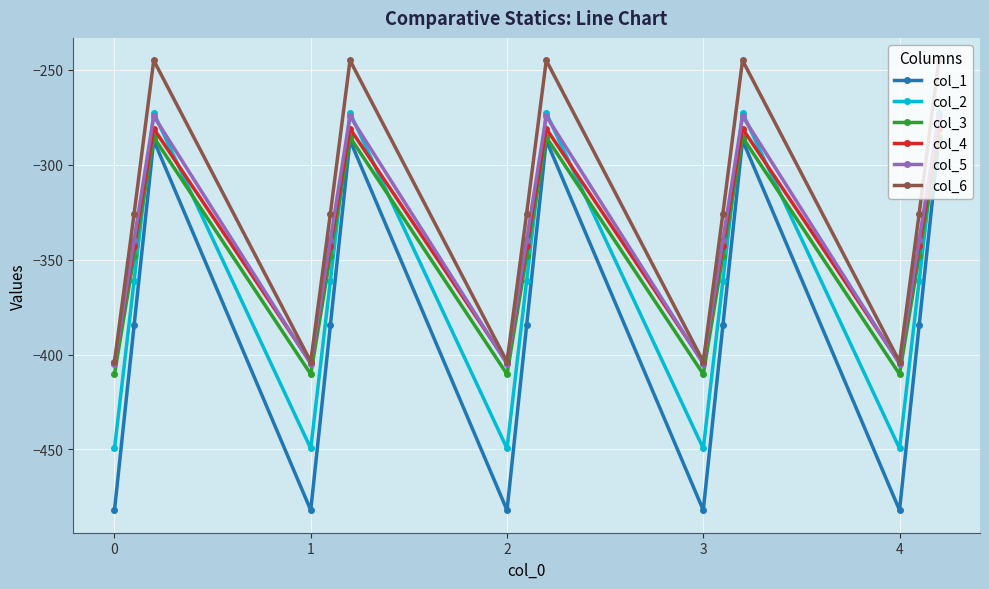

In col_1, how many points are lower than both neighbors (excluding endpoints)?

4